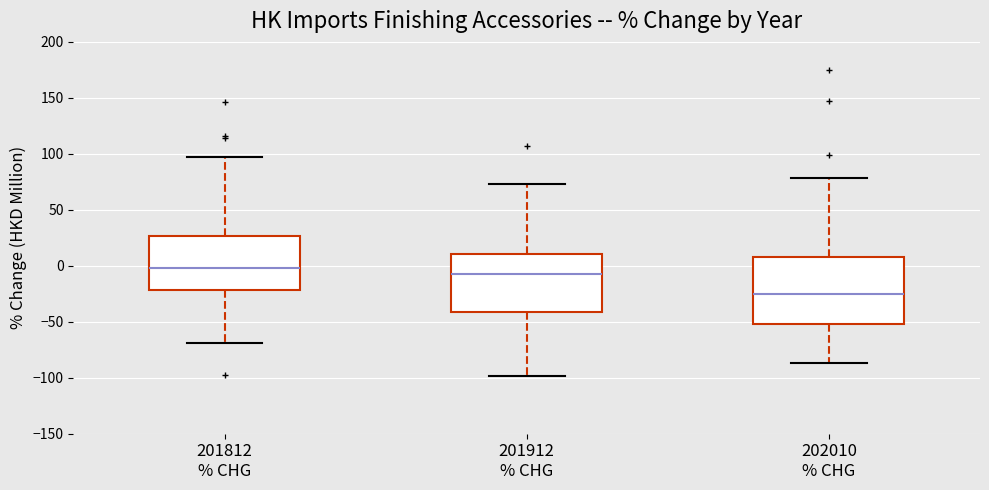

Comparing the boxes themselves (not the whiskers), which one is the tallest?

202010 % CHG